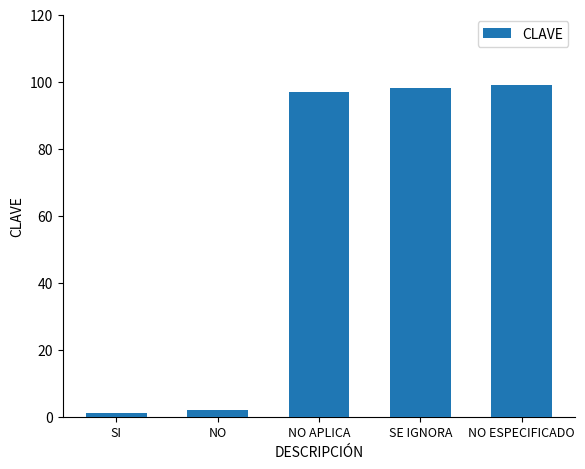

Does the chart contain any negative values?

No